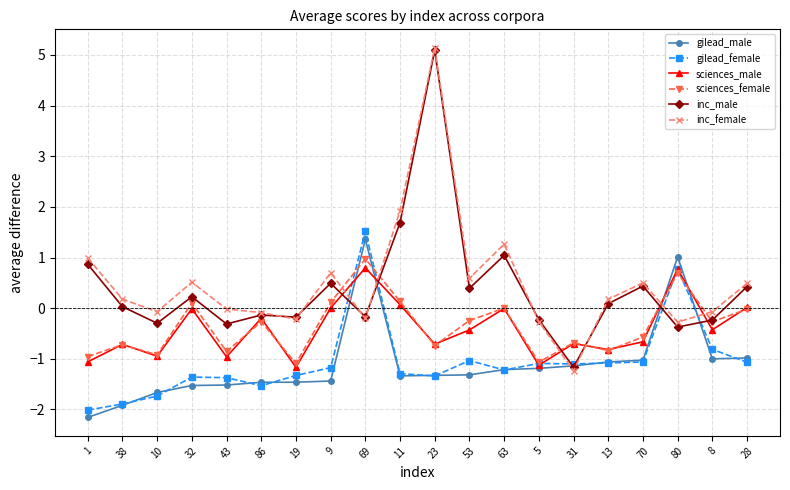

The value of inc_male at 86 is -0.1. True or false?

True